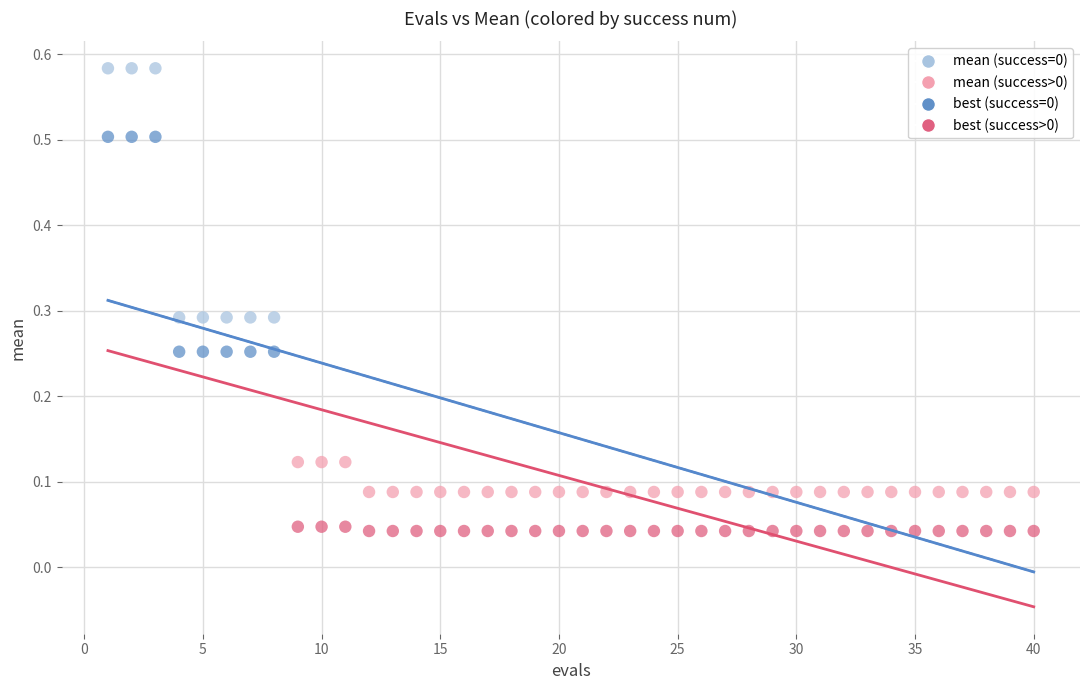

Across all data points, what is the range of Y values (max minus min)?

0.5